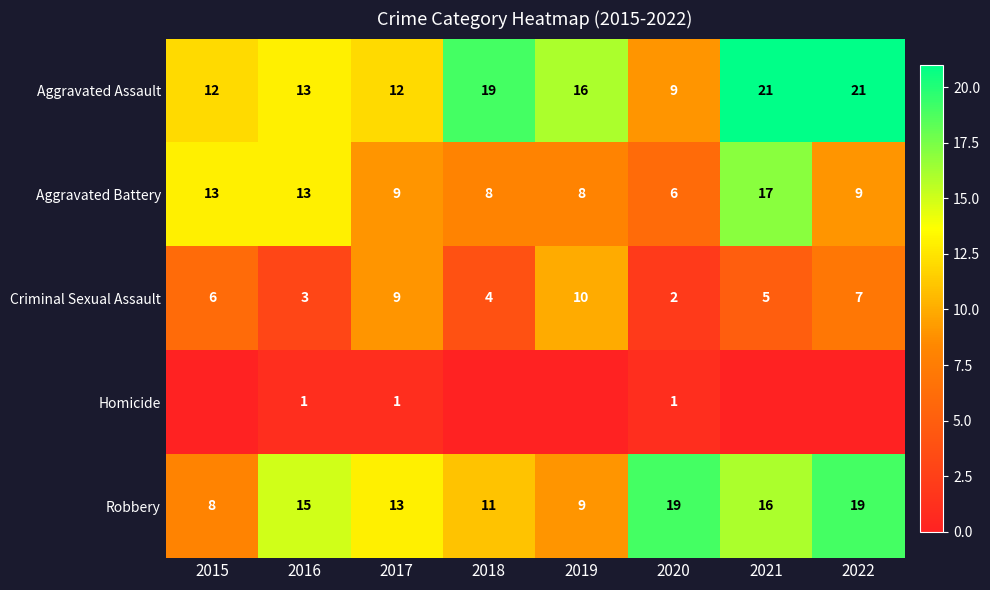

What is the sum of all Aggravated Battery values?

83